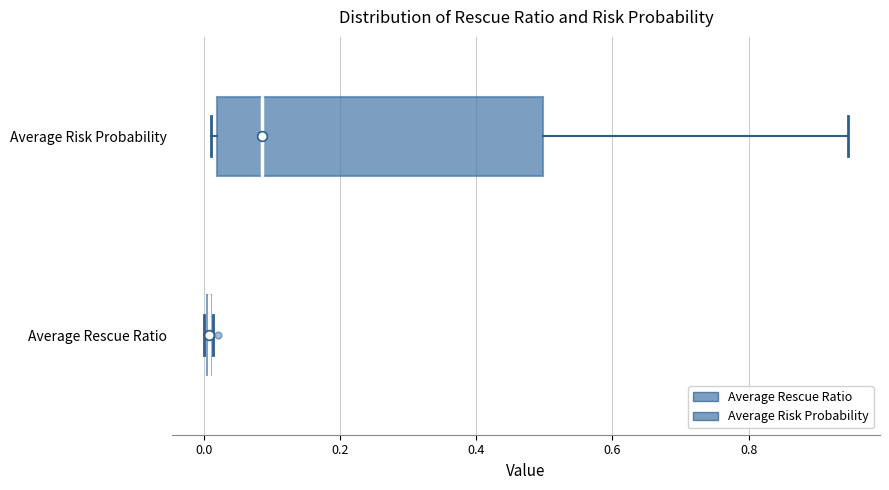

Reading bottom to top, transcribe this box plot: for each box, give where its median line is, the range the box spans, and where its two whiskers end, as read against the x-axis. The values are not printed on the chart, so give them approximately, as read against the axis.

Average Rescue Ratio: box collapsed to a line at 0.00, whiskers 0.00 to 0.02
Average Risk Probability: median 0.08, box 0.02 to 0.50, whiskers 0.02 (just left of the box's left edge) to 0.94